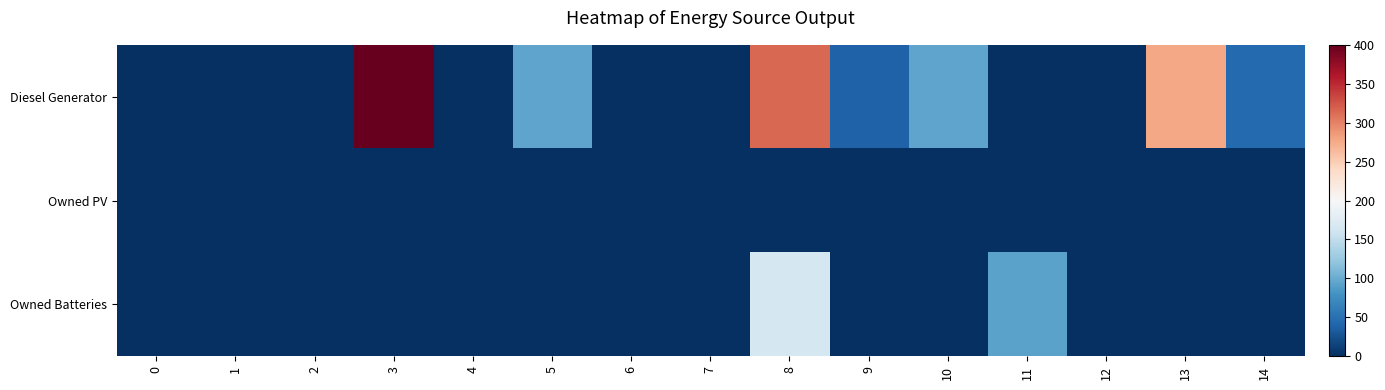

Rank the series by their average value, from highest to lowest.

Diesel Generator, Owned Batteries, Owned PV